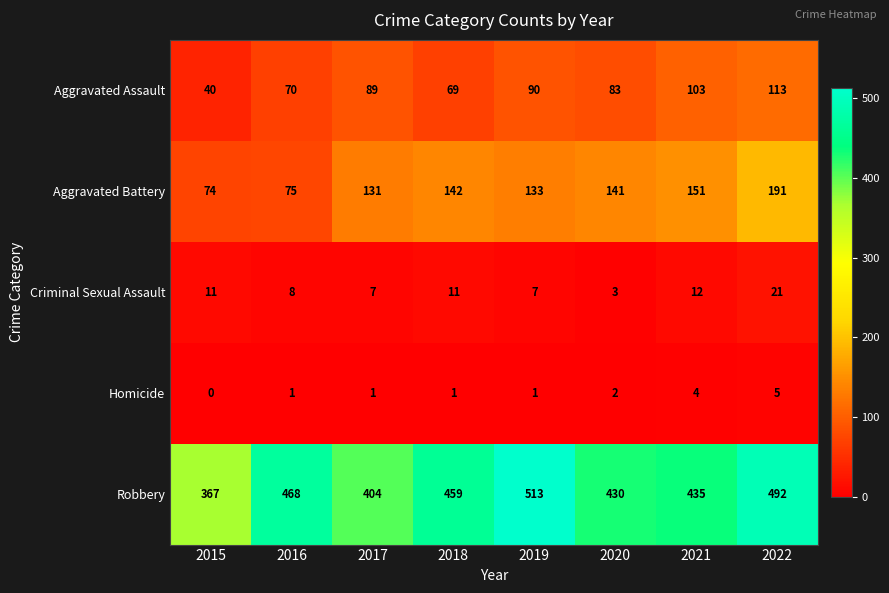

What is the sum of all Homicide values?

15